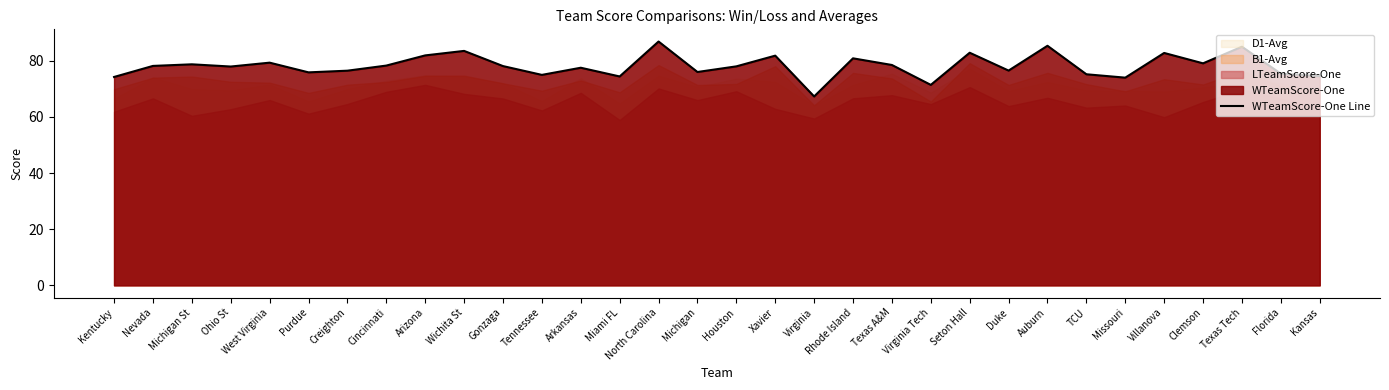

Reading left to right, list all the values displayed in this chart.

Kentucky=74.2	Nevada=78.2	Michigan St=78.7	Ohio St=77.9	West Virginia=79.3	Purdue=75.9	Creighton=76.5	Cincinnati=78.3	Arizona=81.9	Wichita St=83.5	Gonzaga=78.1	Tennessee=75.0	Arkansas=77.5	Miami FL=74.4	North Carolina=86.8	Michigan=76.0	Houston=78.0	Xavier=81.8	Virginia=67.3	Rhode Island=80.9	Texas A&M=78.5	Virginia Tech=71.4	Seton Hall=82.8	Duke=76.5	Auburn=85.3	TCU=75.2	Missouri=74.0	Villanova=82.8	Clemson=79.1	Texas Tech=85.0	Florida=75.4	Kansas=74.5